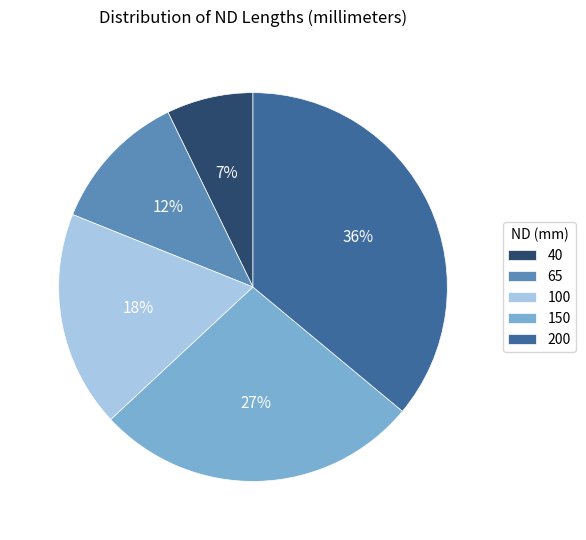

To the nearest percent, what is the difference between the largest and smallest slice percentages?

29%